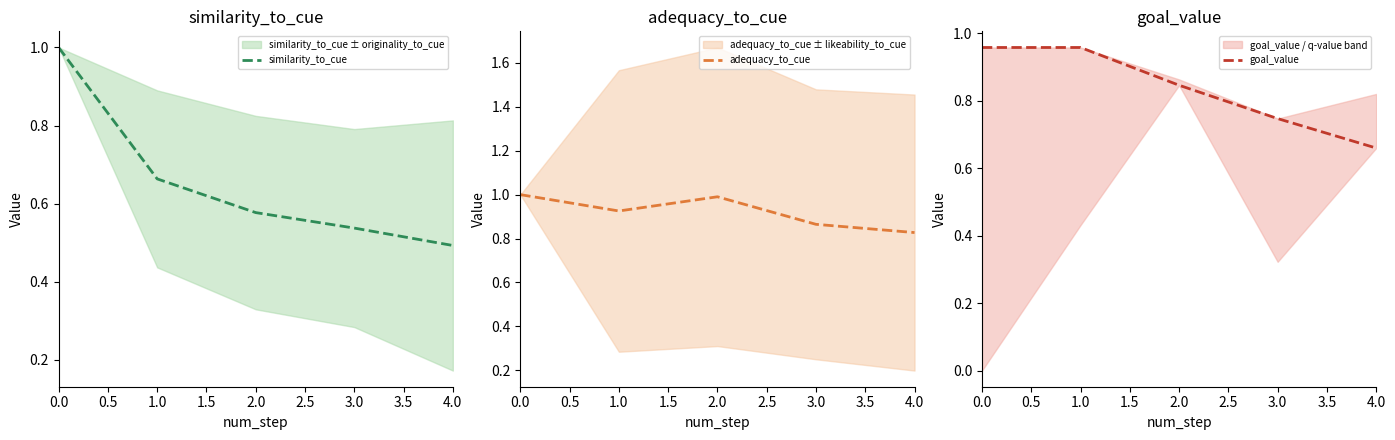

At how many categories does at least one series exceed 0?

5